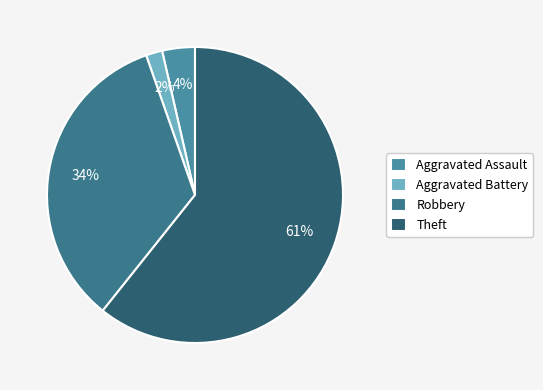

The Theft slice represents 55% of the pie. True or false?

False